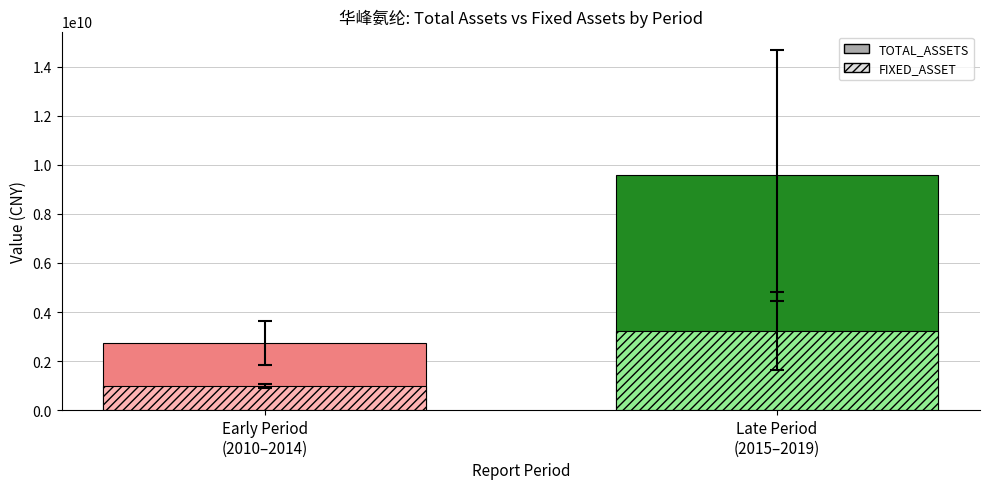

Is the value of TOTAL_ASSETS at Early Period
(2010–2014) greater than the value of FIXED_ASSET at Late Period
(2015–2019)?

No